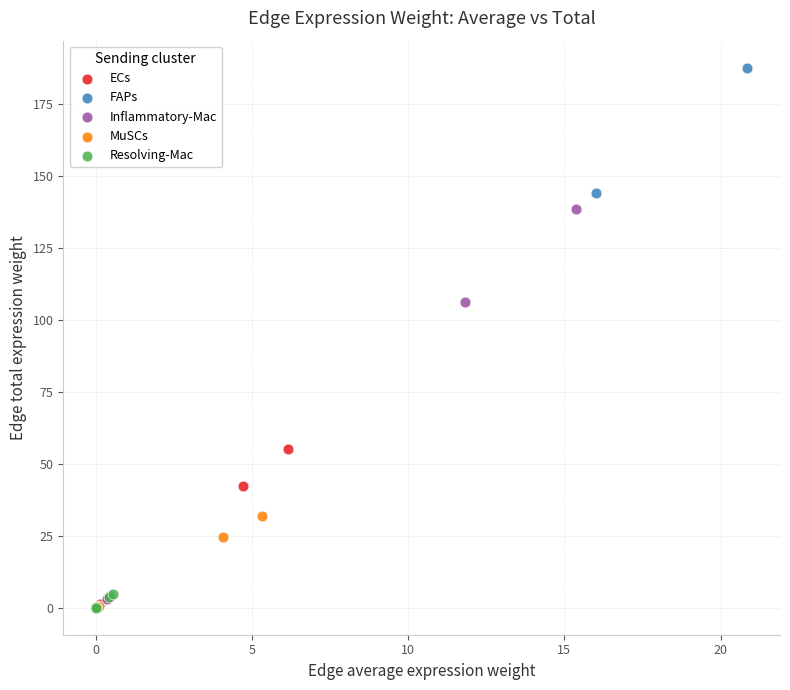

Which series contains the highest Y value?

FAPs